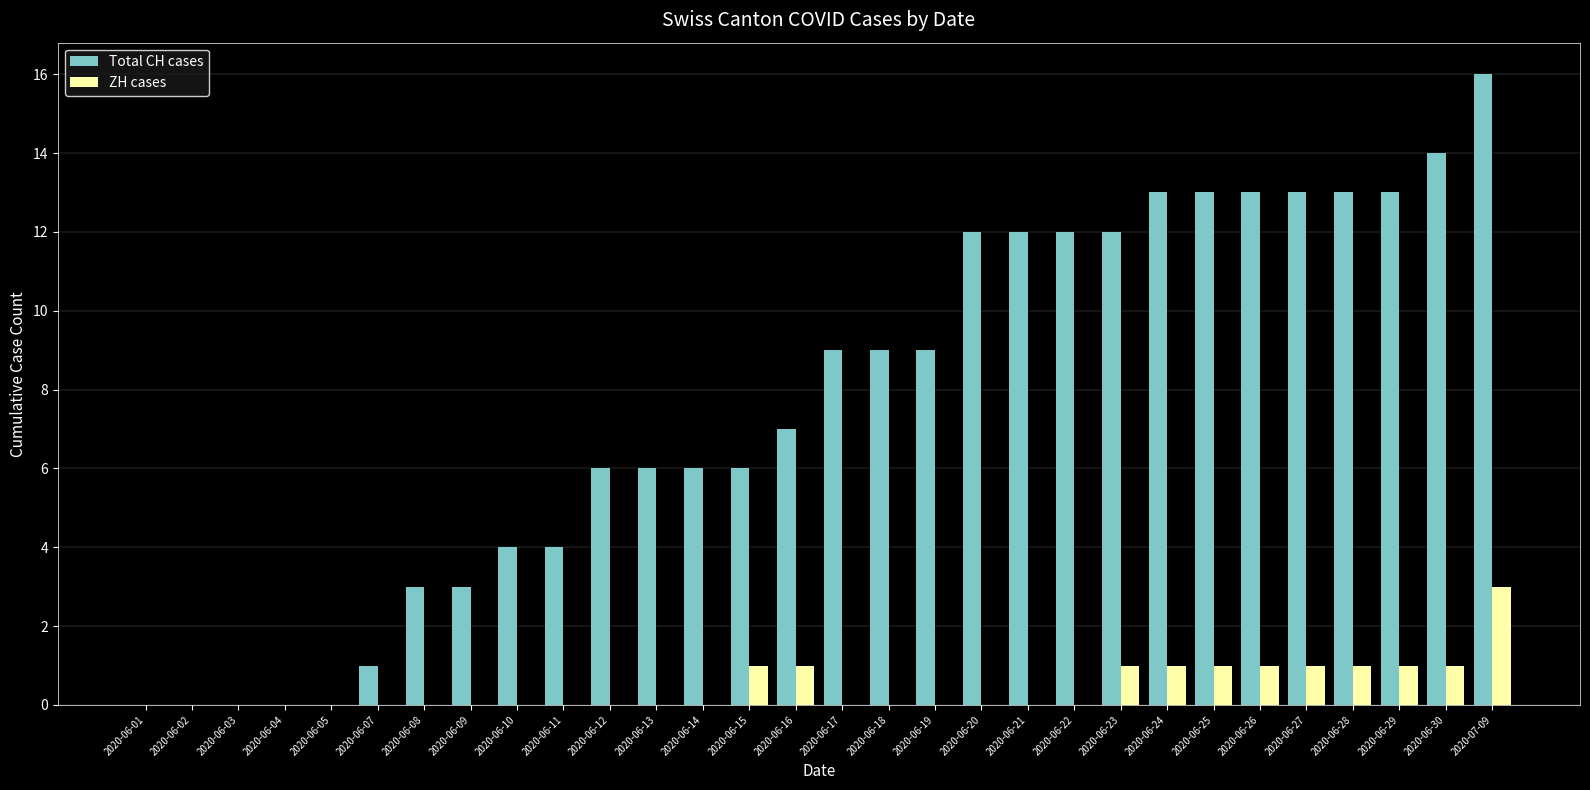

The value of ZH cases at 2020-06-01 is 1. True or false?

False